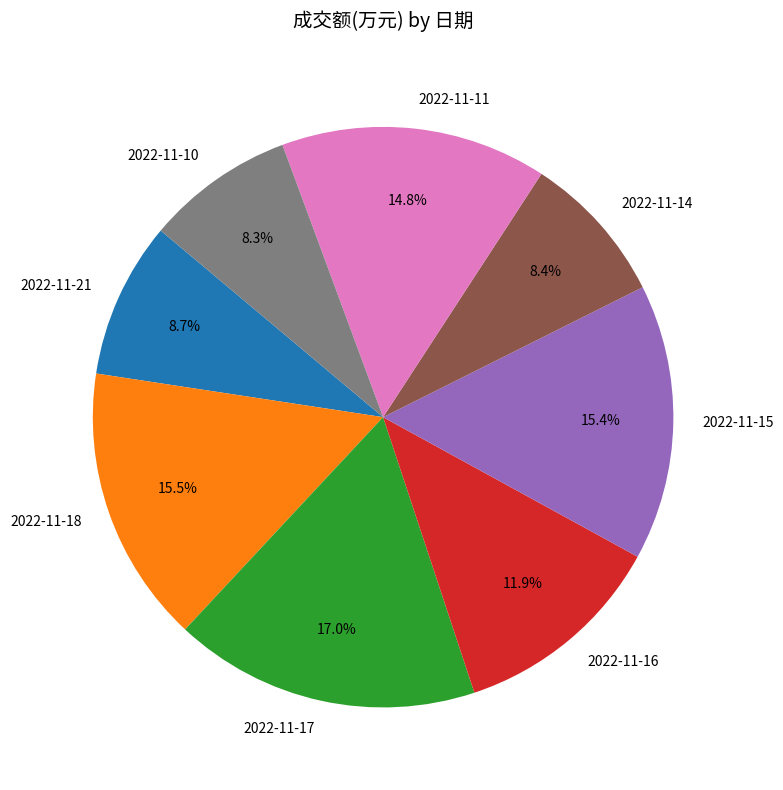

What is the largest slice in the pie chart?

2022-11-17